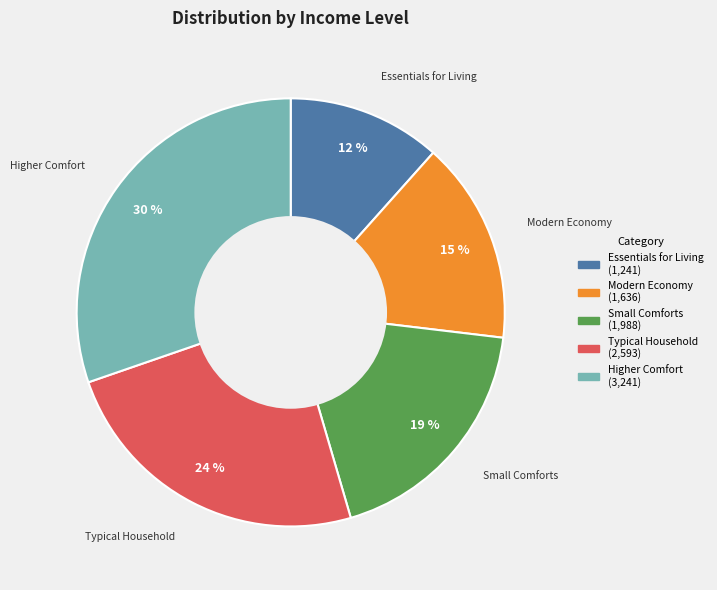

To the nearest percent, what is the average slice percentage?

20%